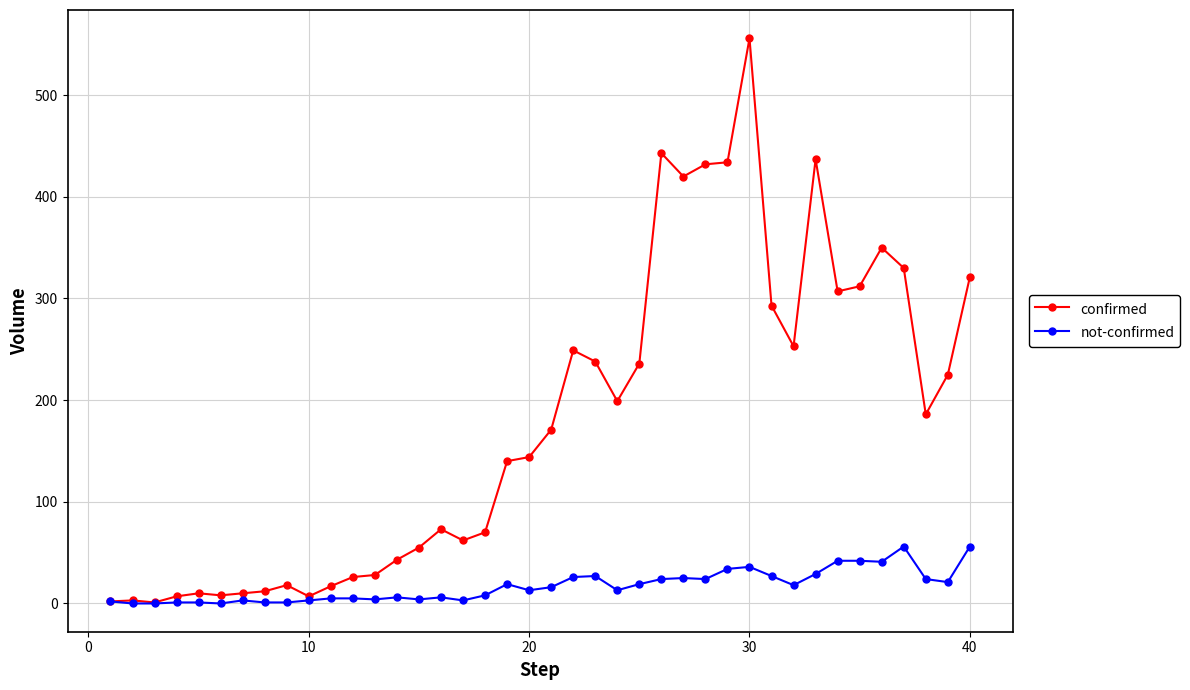

Which series has the largest total across all categories?

confirmed